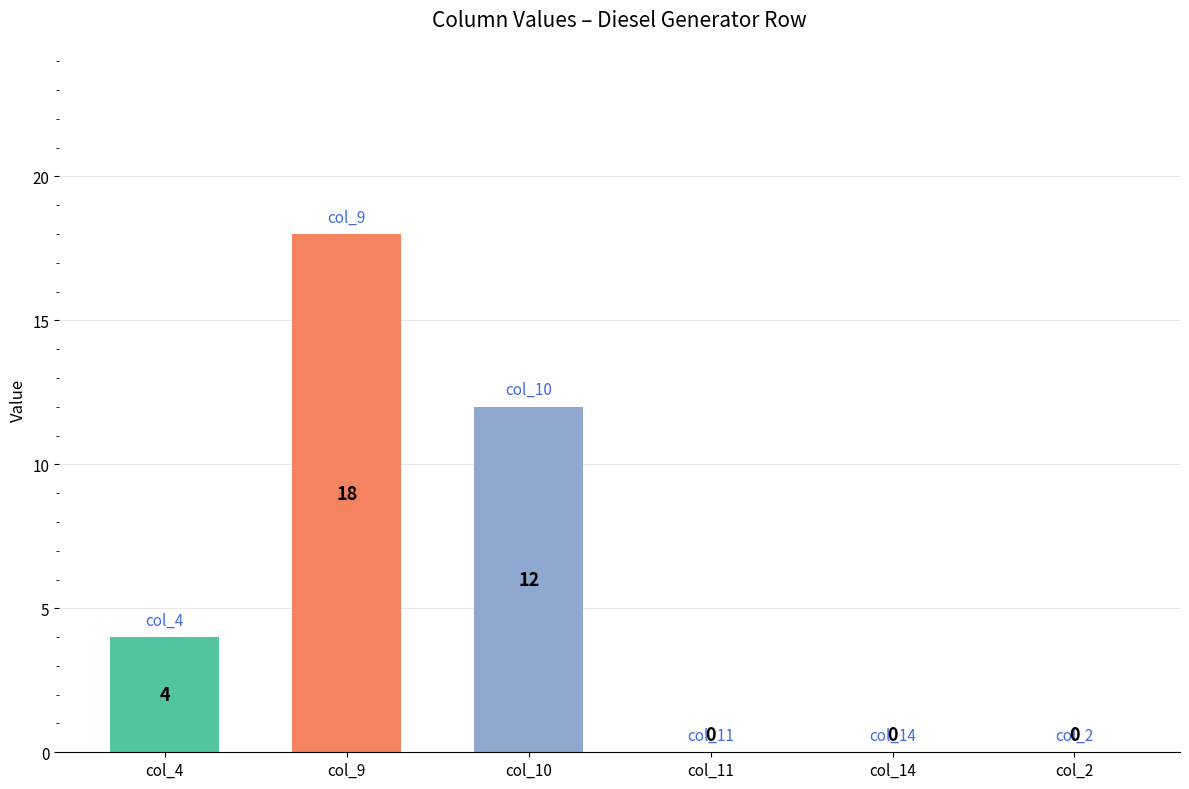

Are the bars horizontal?

No